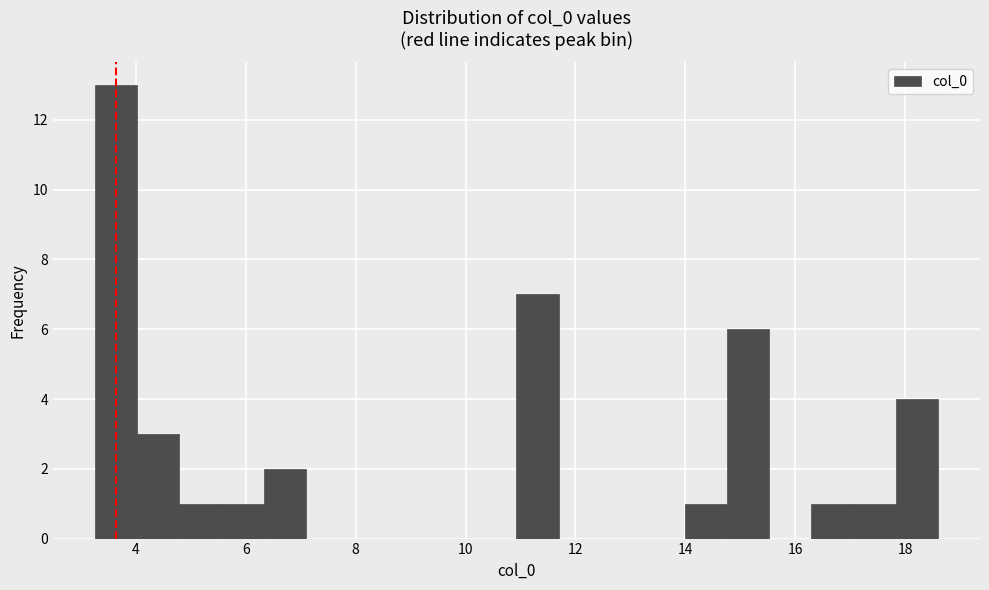

Read against the x-axis, roughly where is the centre of the tallest bar?

3.6